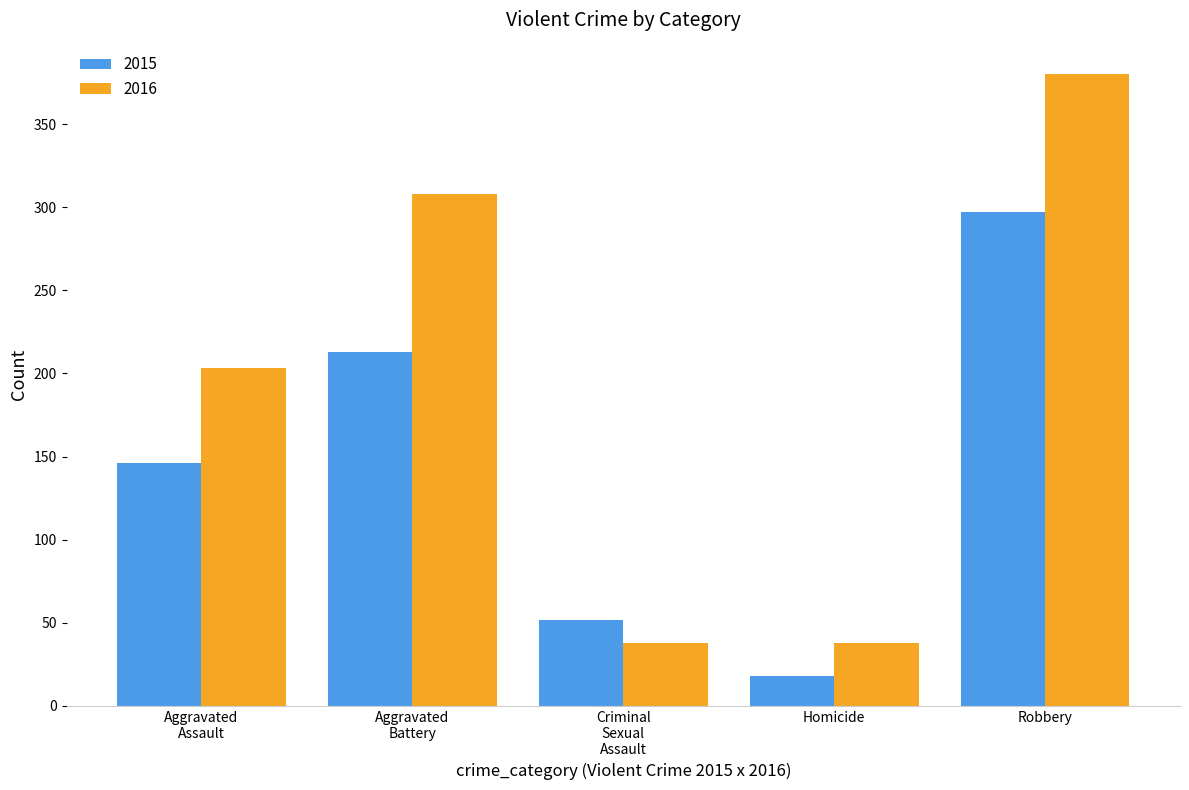

What is the sum of the 2015 values at Robbery and Homicide?

315